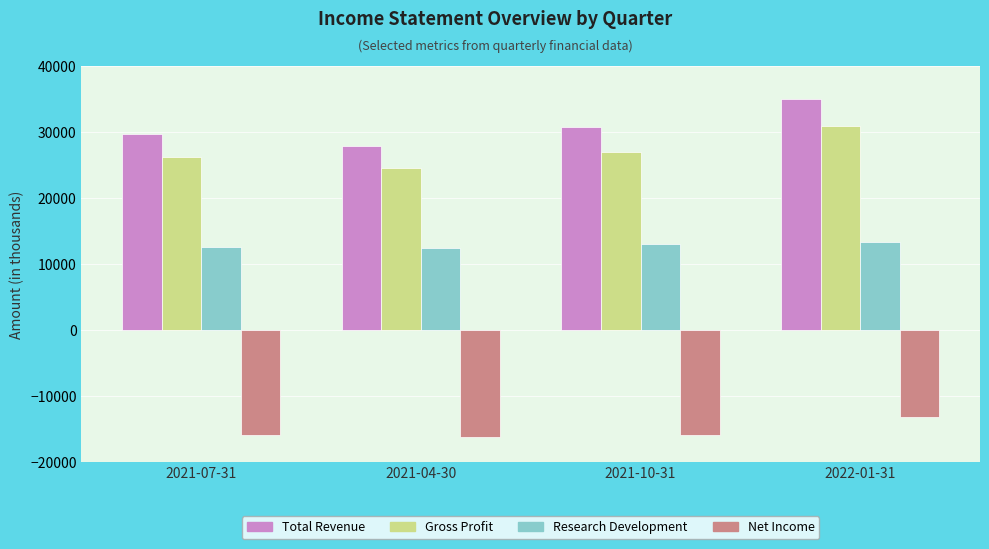

The value of Net Income at 2022-01-31 is -13200. True or false?

True